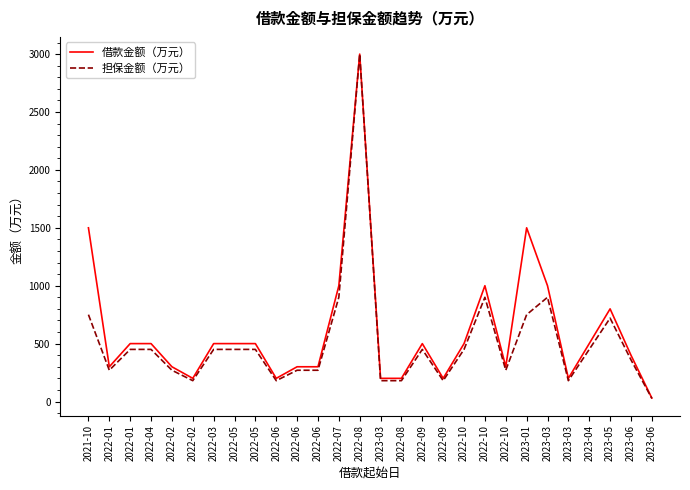

Read the 担保金额（万元） value at 2022-02, to the nearest 10.

180